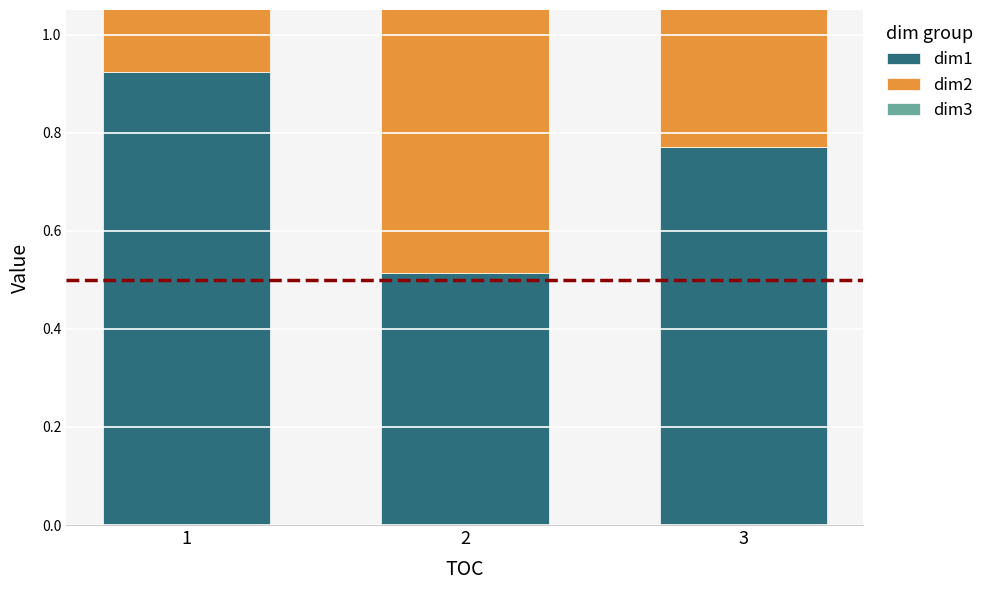

Where is dim1 nearest to the value 0?

2